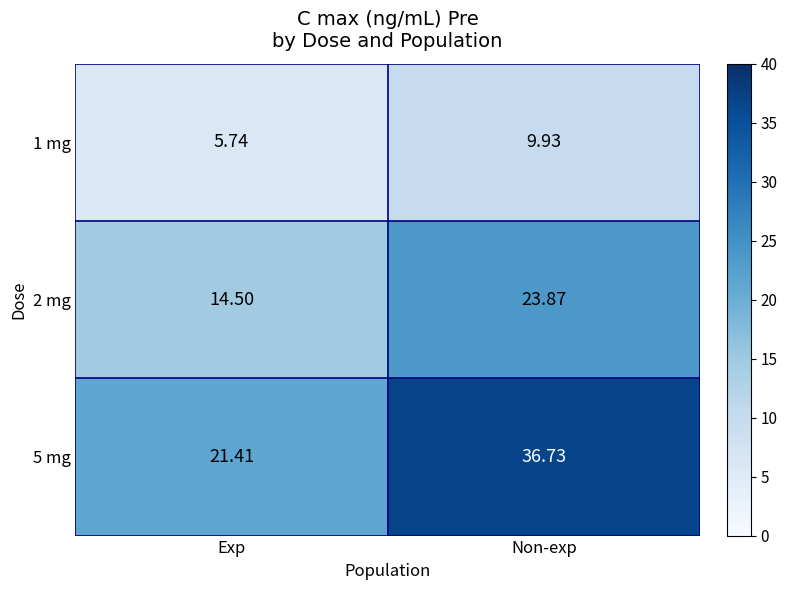

At which label is 1 mg closest to 7?

Exp